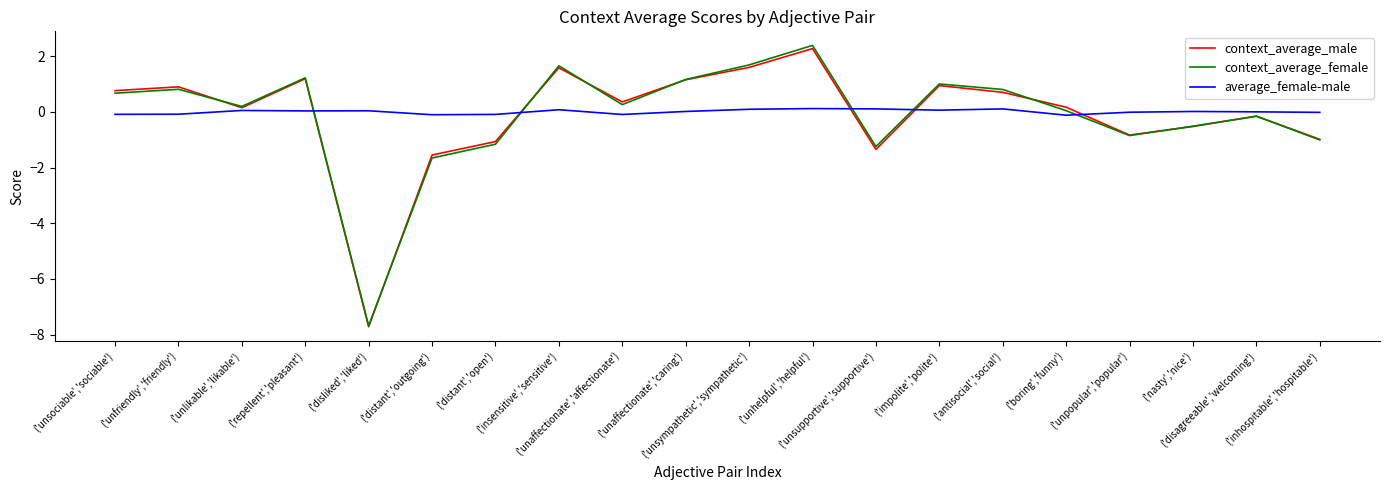

Which series has the largest range (max minus min)?

context_average_female